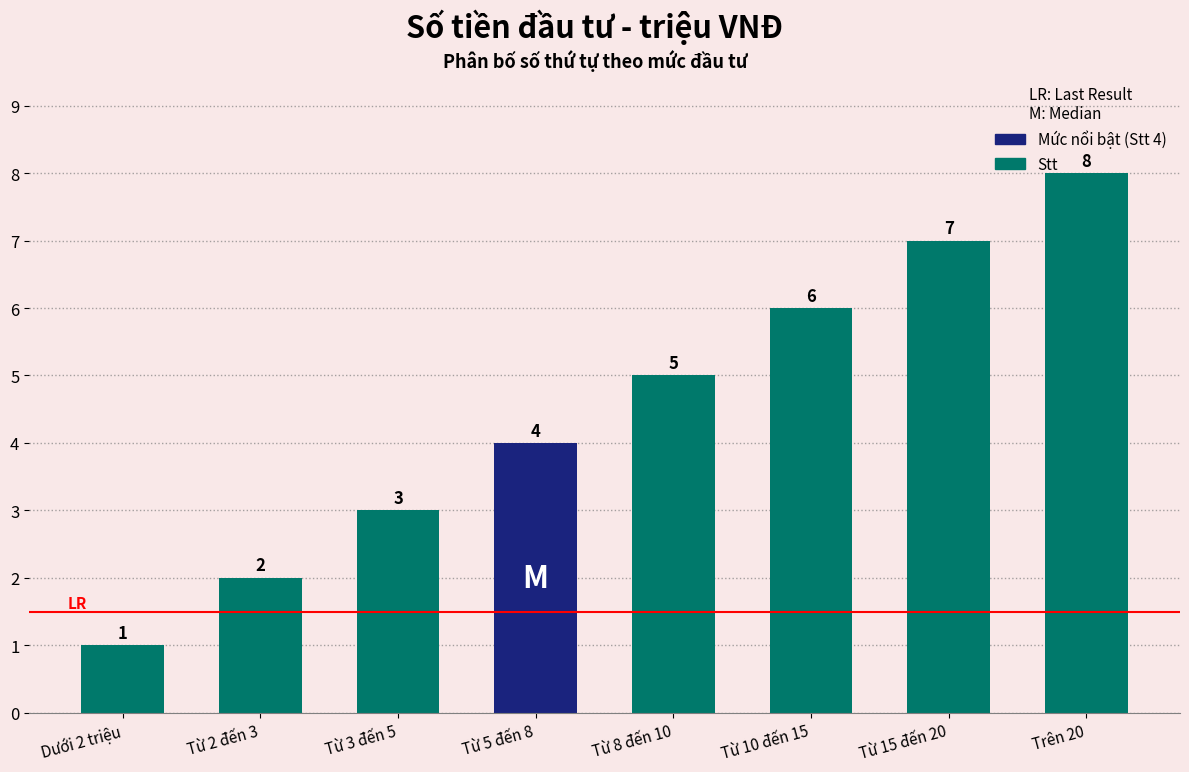

Which label corresponds to the smallest value in the chart?

Dưới 2 triệu